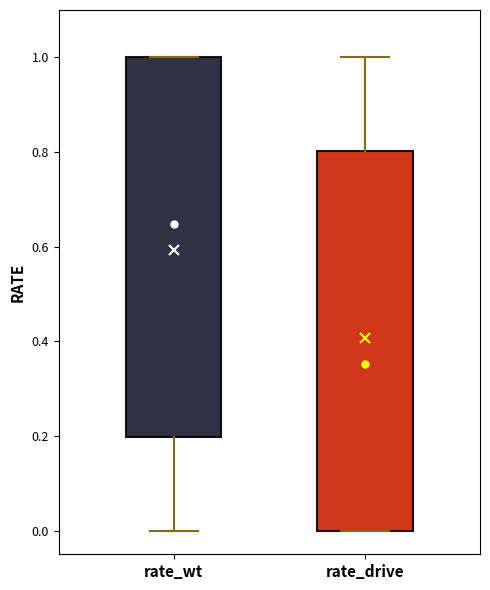

Where is the upper edge of the box for rate_wt on the y-axis? The values are not printed on the chart, so give them approximately, as read against the axis.

1.00